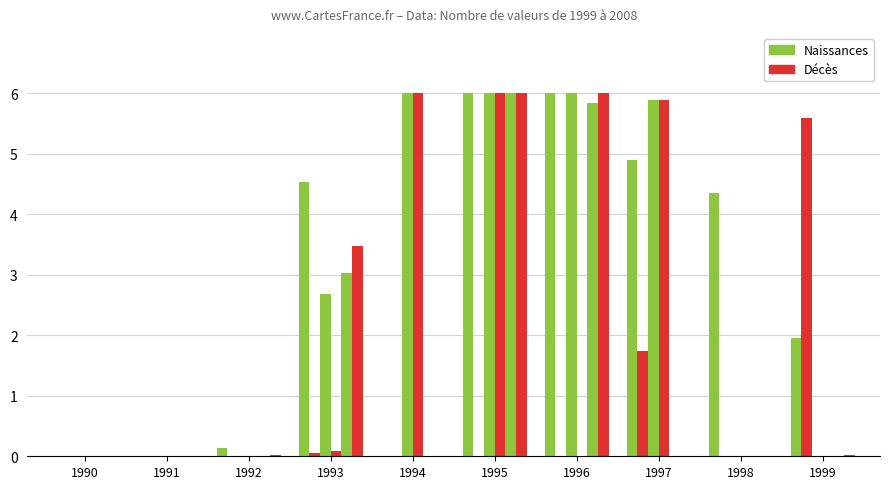

What is the greatest value displayed?

6.0